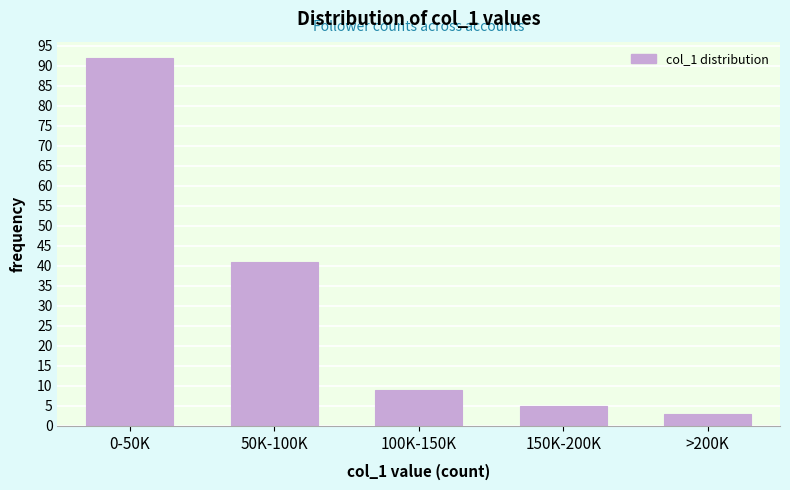

Reading right to left, extract all data points from this chart.

3	5	9	41	92